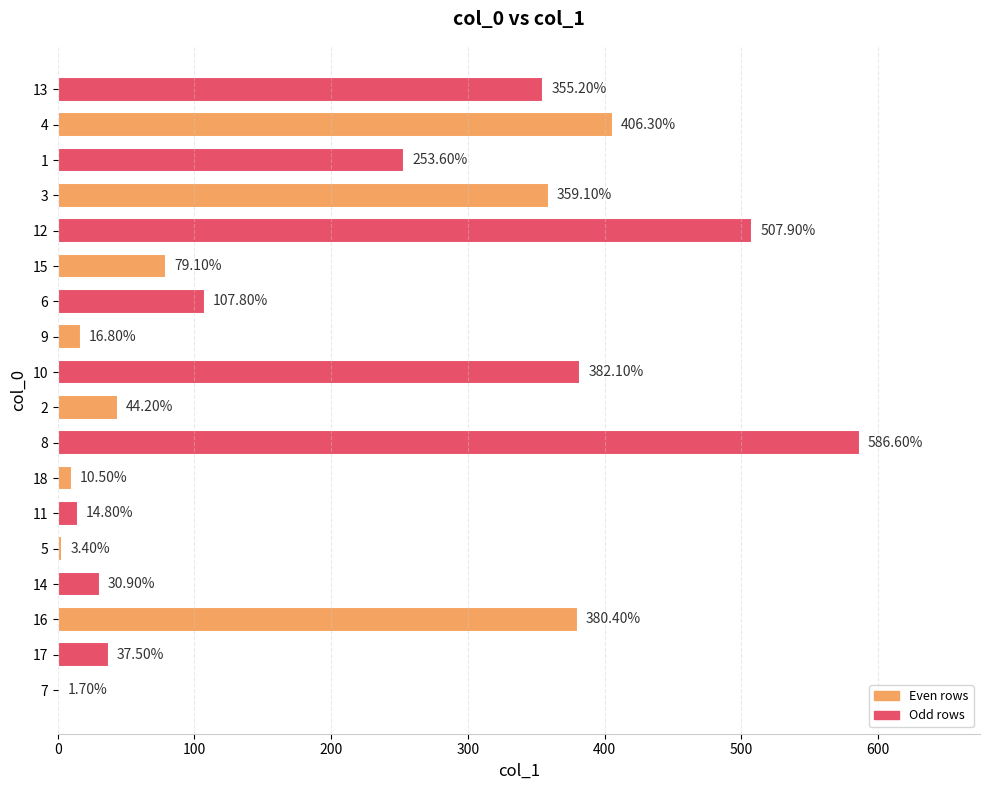

What is the sum of the values at 17 and 7?

39.2